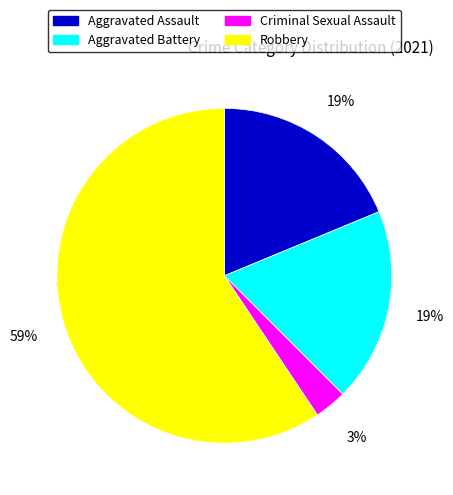

To the nearest percent, what is the average slice percentage?

25%